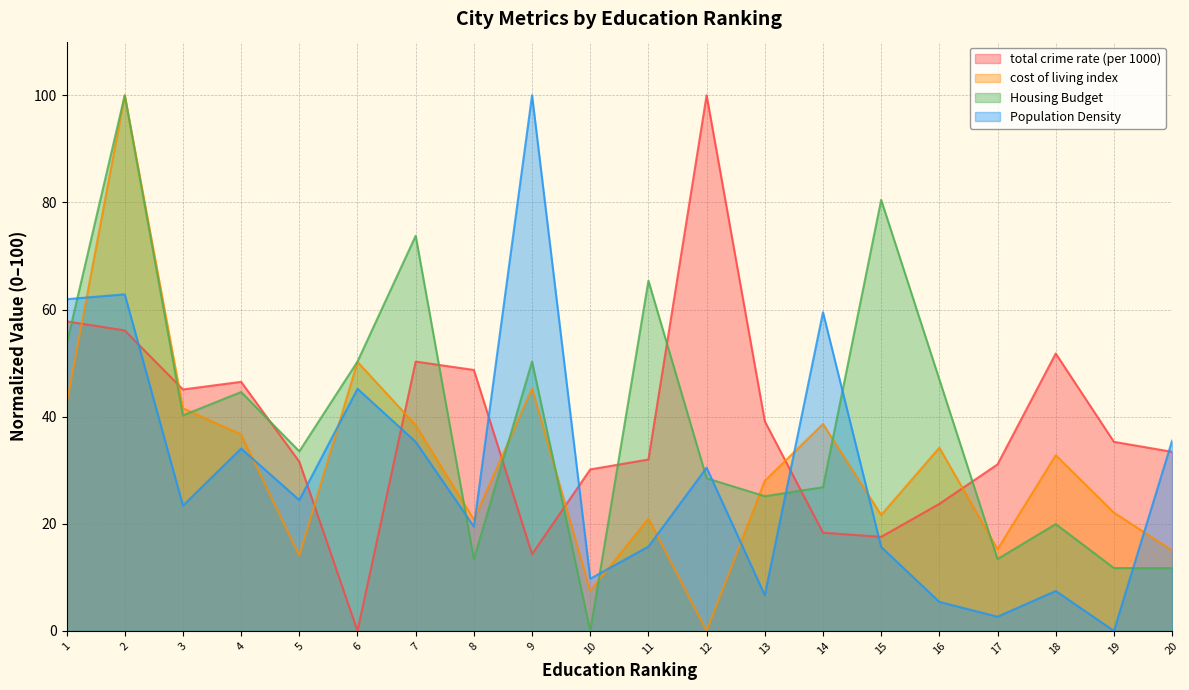

In Housing Budget, how many points are lower than both neighbors (excluding endpoints)?

6